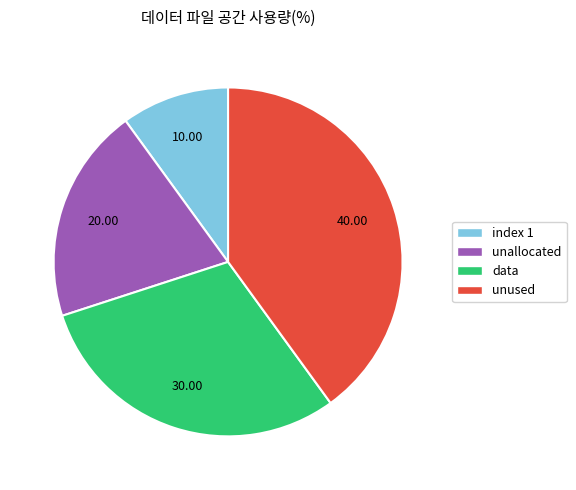

Is there any slice that represents more than half of the pie?

No